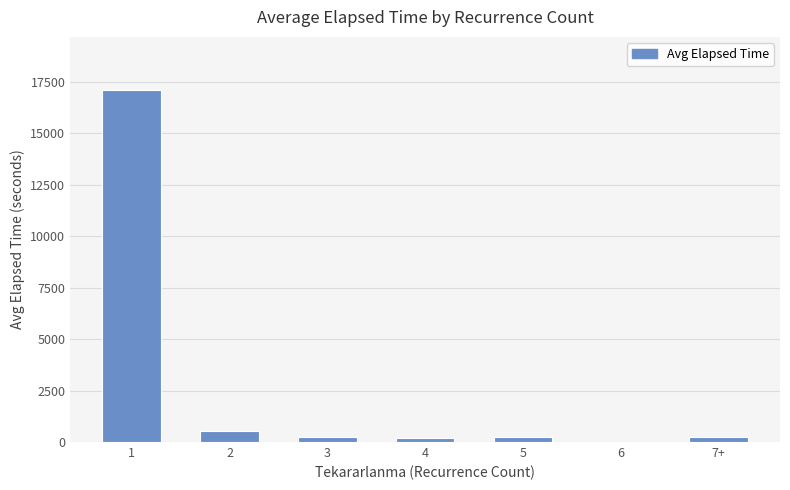

What is the greatest value displayed?

17109.7